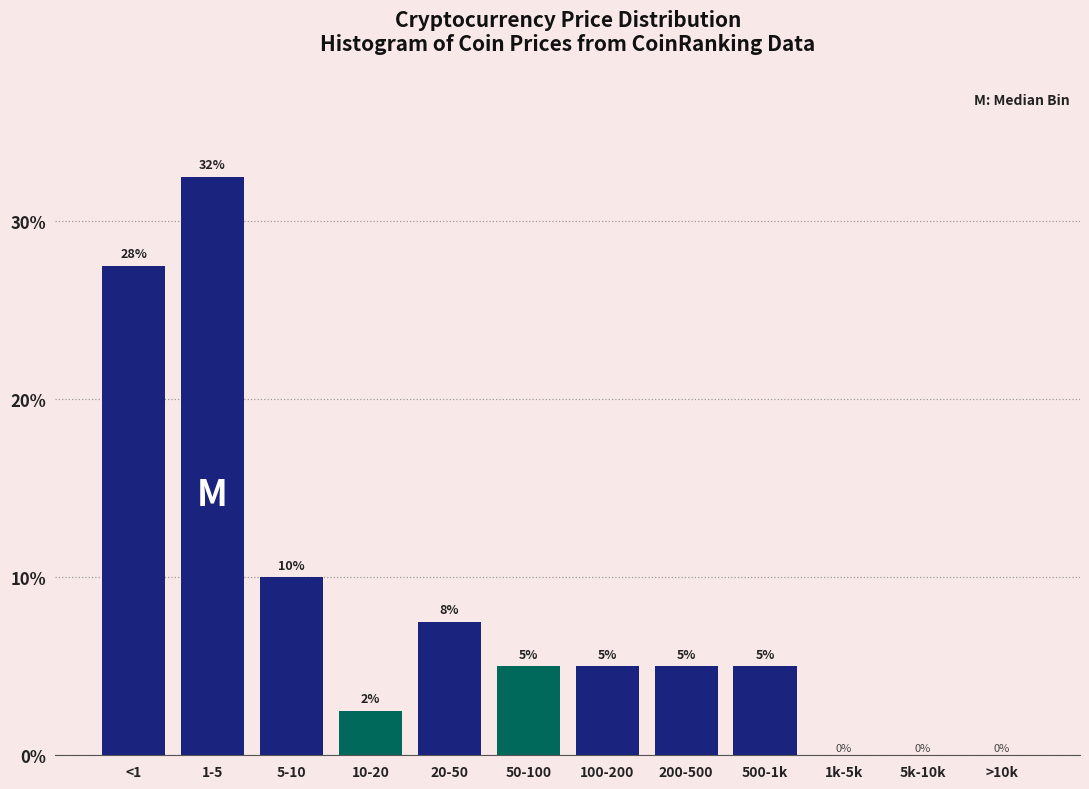

Which has a higher value, 10-20 or 50-100?

50-100